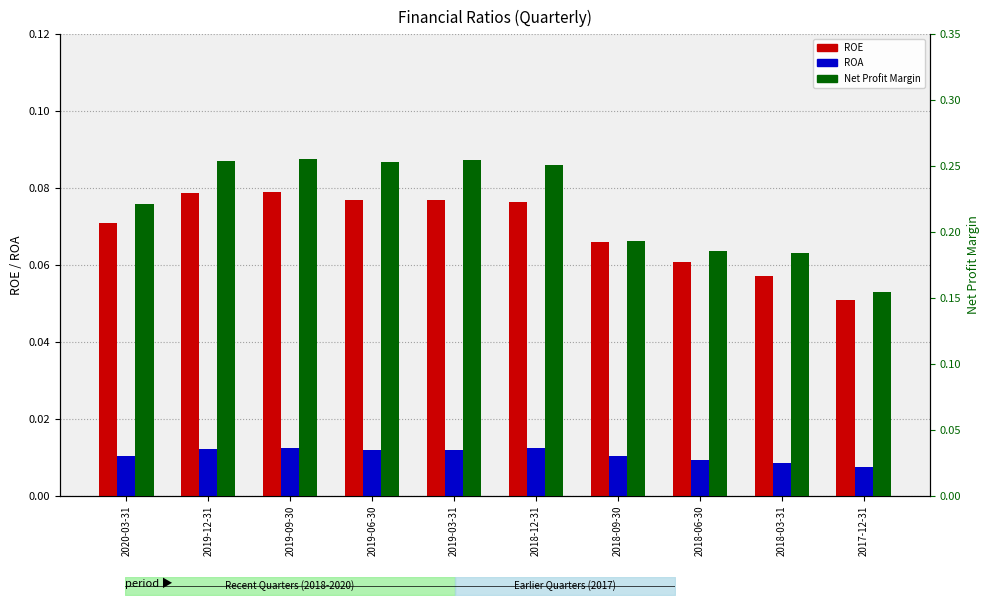

The value of ROE at 2019-09-30 is 0.1. True or false?

True